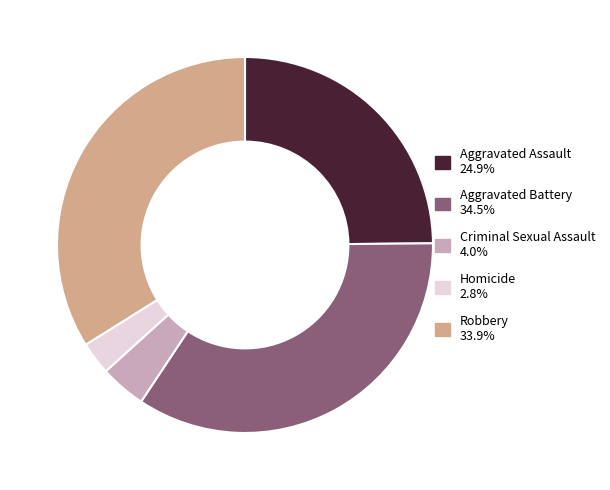

Count the number of slices in the pie.

5